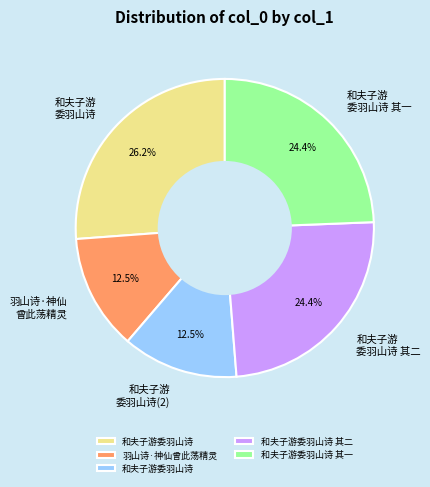

Is there any slice that represents more than half of the pie?

No